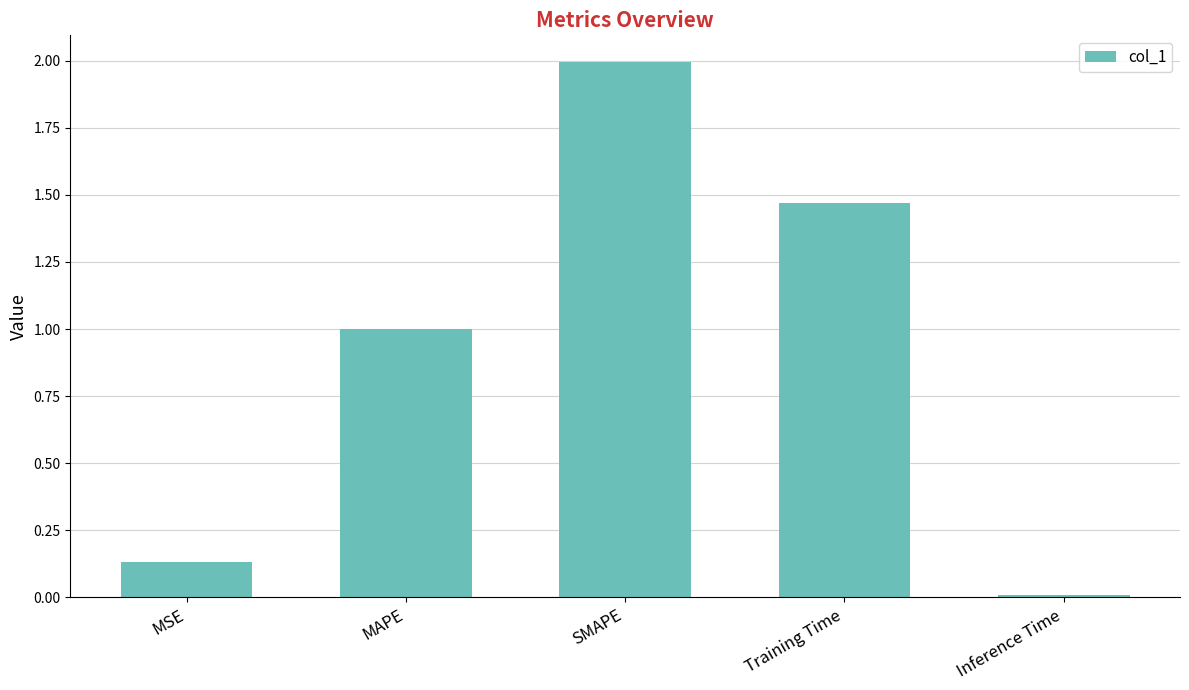

What is the change in value from SMAPE to Training Time?

-0.5